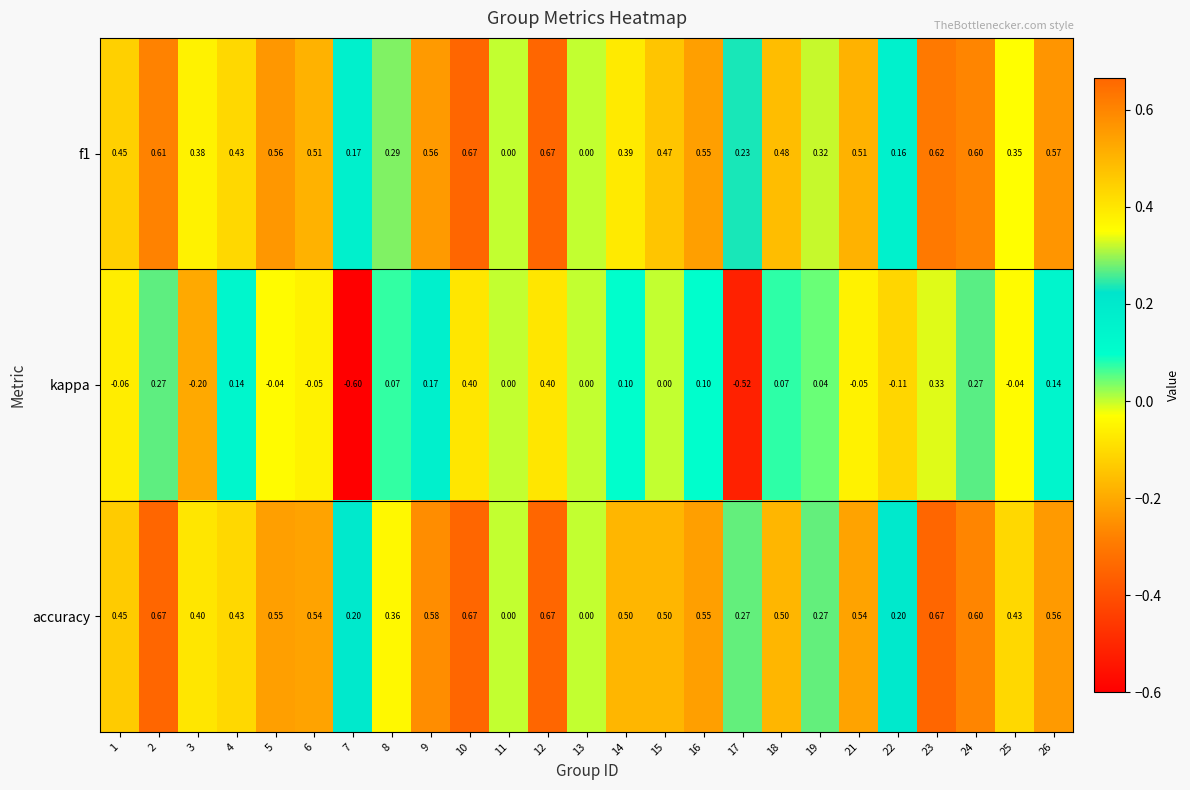

Is the value of kappa at 12 greater than the value of f1 at 18?

No